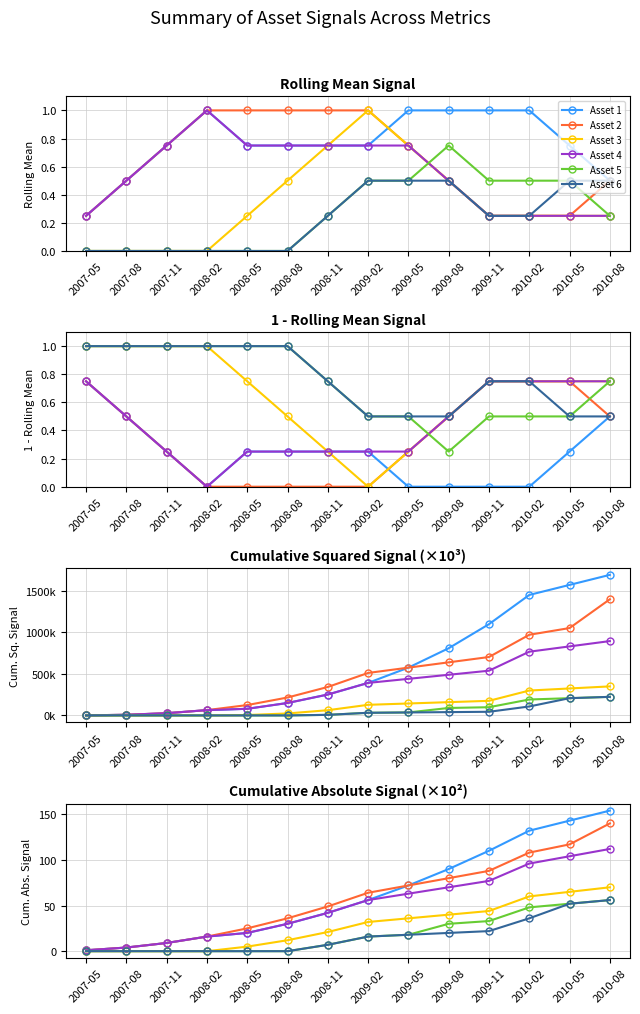

What is the sum of the Asset 5 values at 2007-05 and 2009-02?

1600